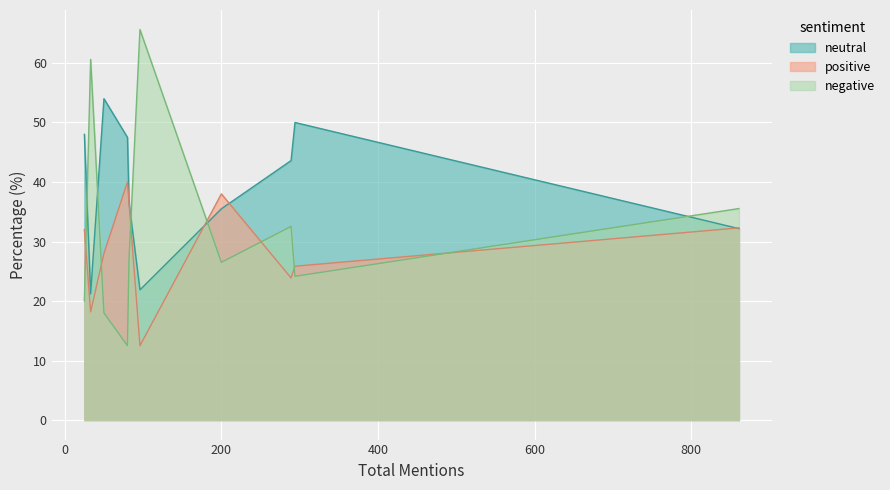

List the series in order of their peak value, lowest first.

positive, neutral, negative